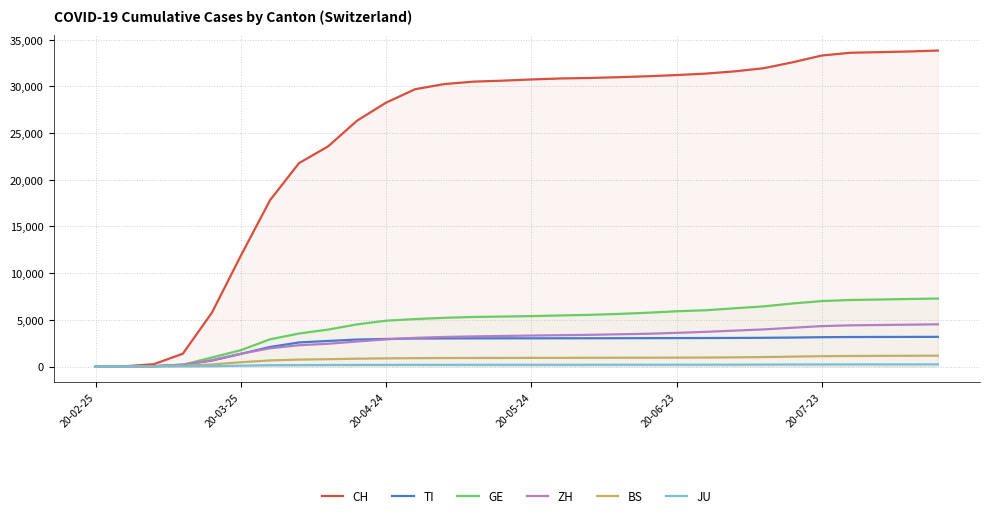

Rank the series at 20-07-23 from highest to lowest value.

CH, GE, ZH, TI, BS, JU